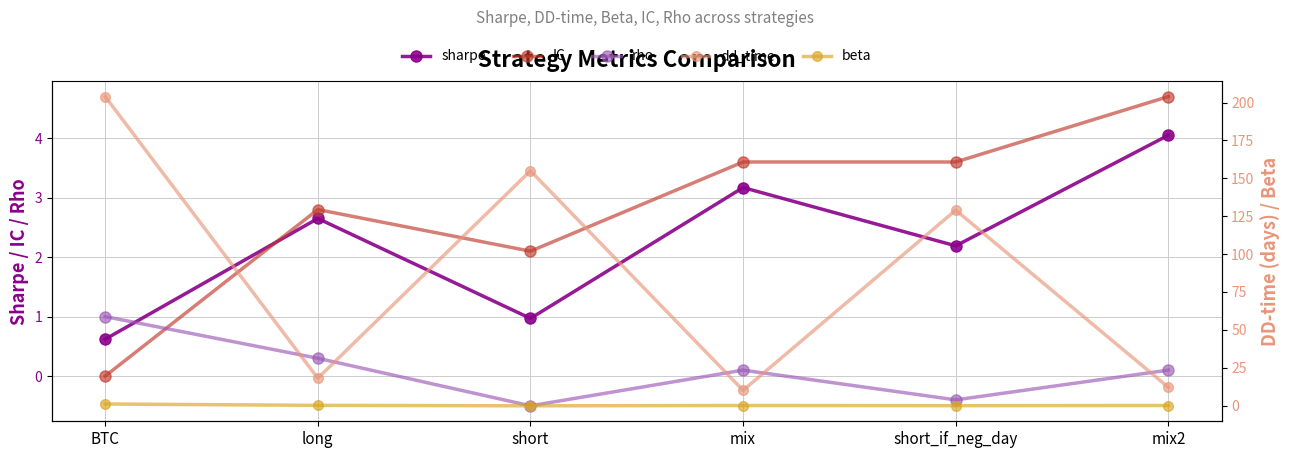

Which series has the largest range (max minus min)?

dd_time